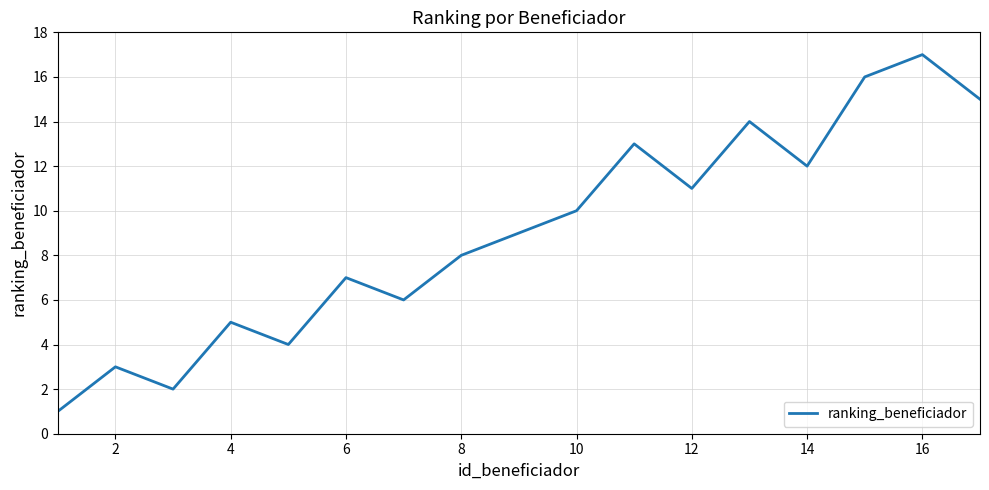

What is the maximum value shown in the chart?

17